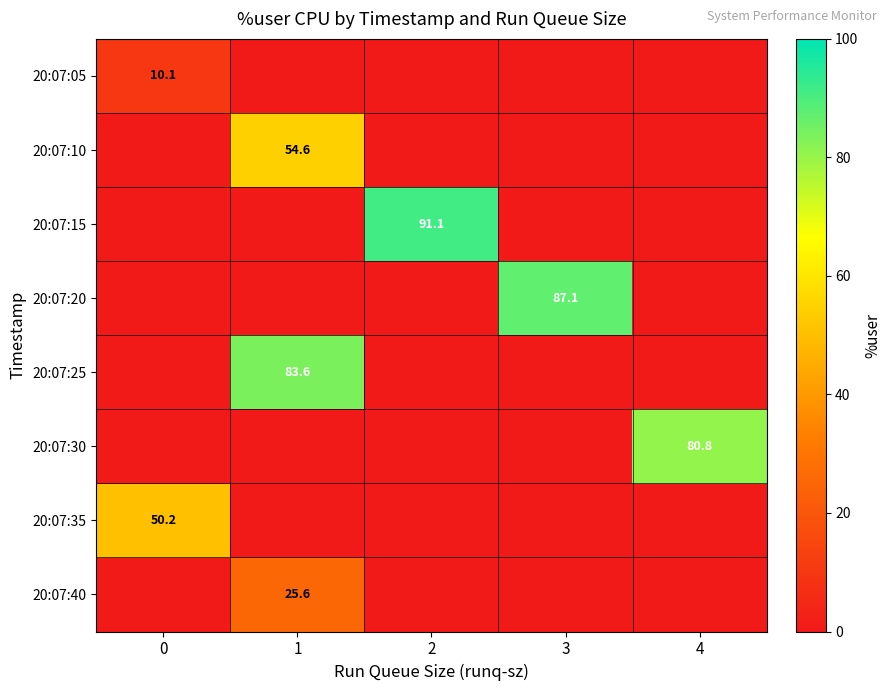

True or false: 20:07:15 has a value of 91.1 at 2.

True